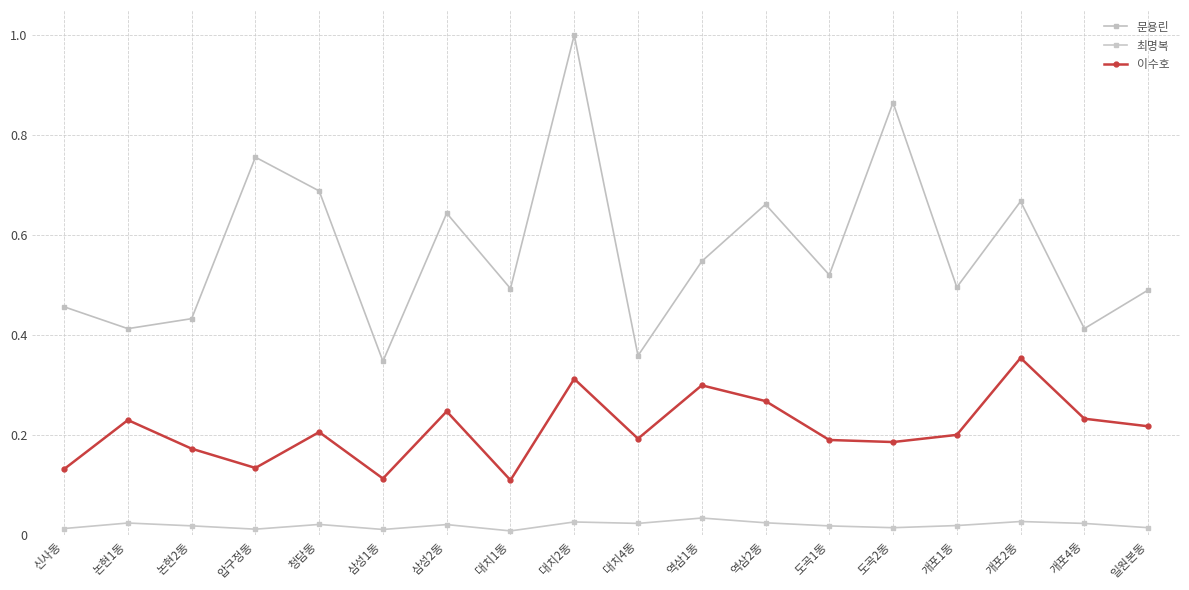

Is this an area chart (filled region under the line)?

No